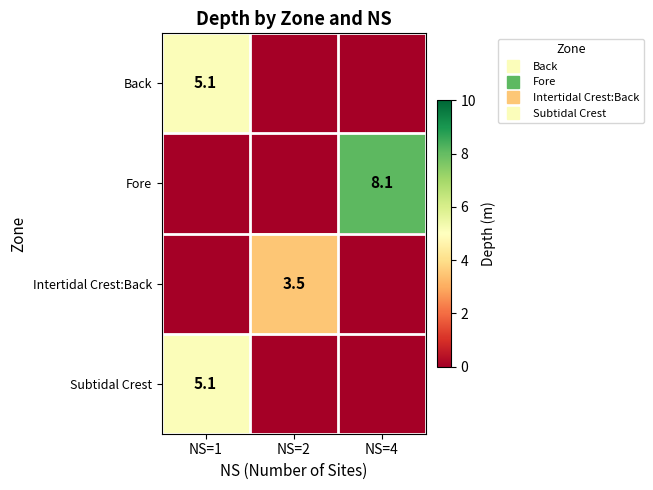

Which series changed the most between NS=1 and NS=4?

Fore